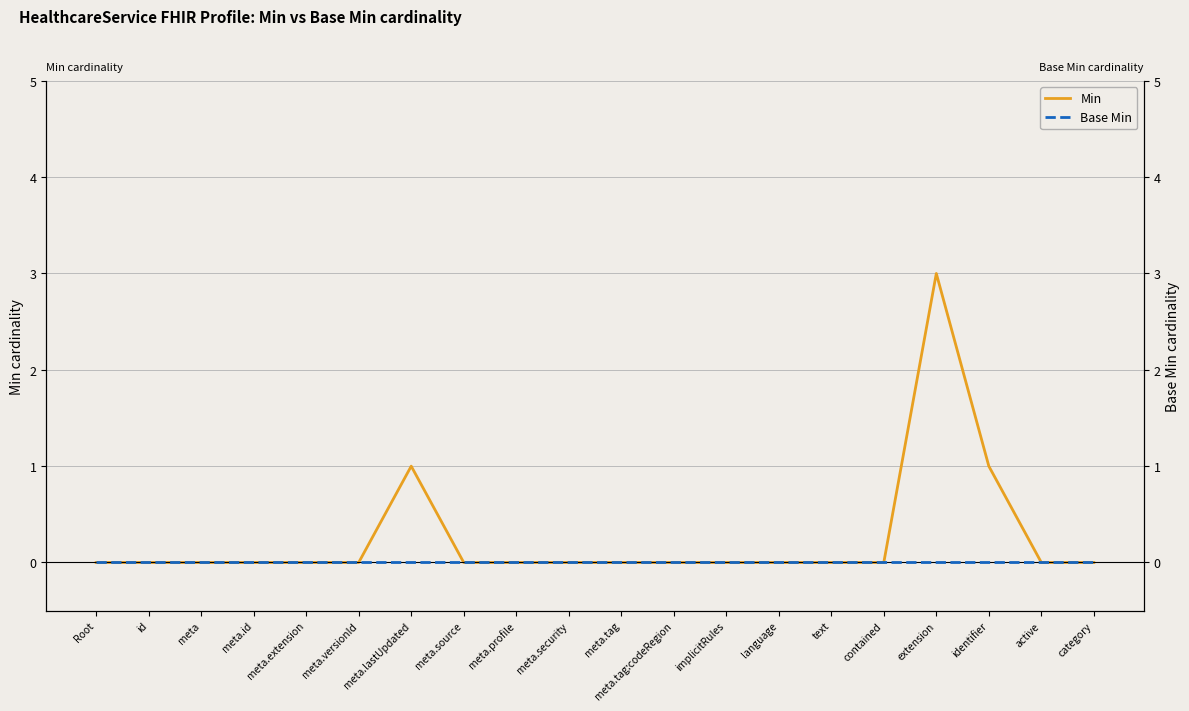

What is the spread (max minus min) of values at identifier?

1